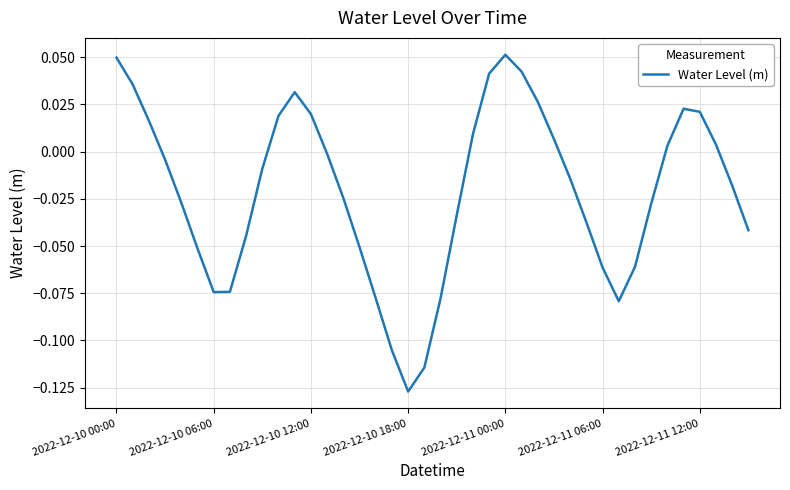

Does the chart display data point markers on the line(s)?

No